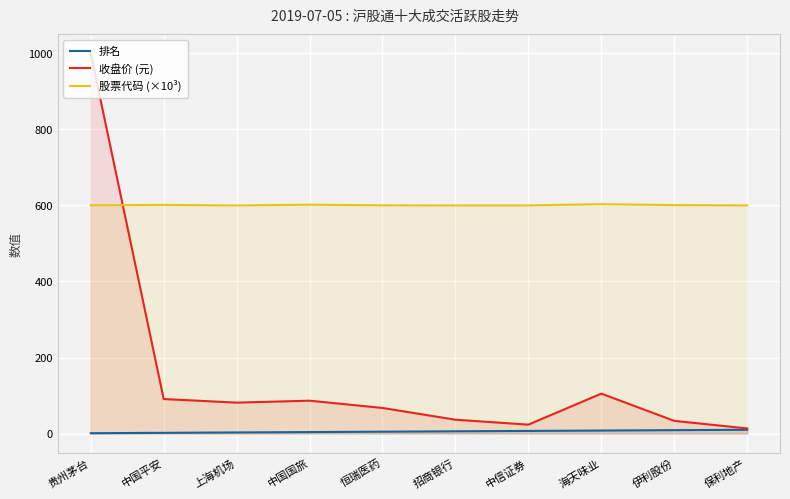

The 收盘价 (元) series shows 29.7 at 恒瑞医药. True or false?

False